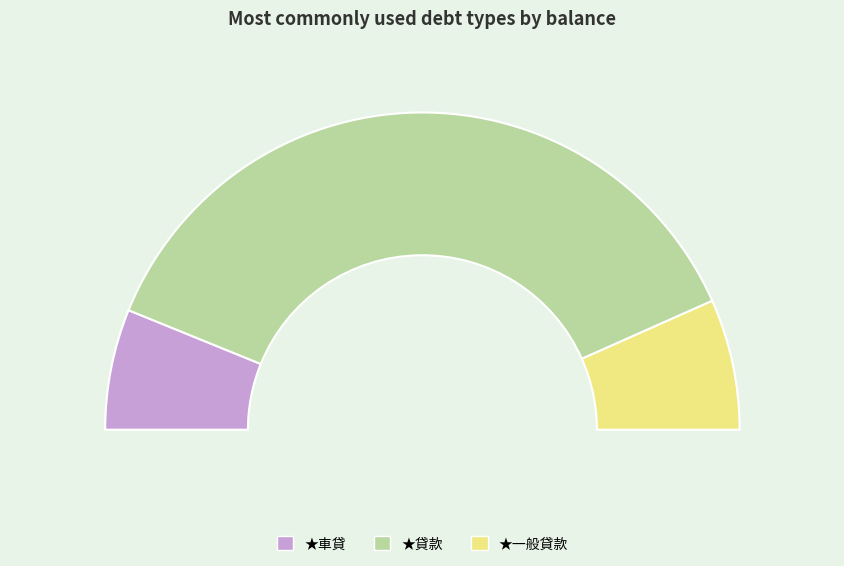

Count the number of slices in the pie.

3